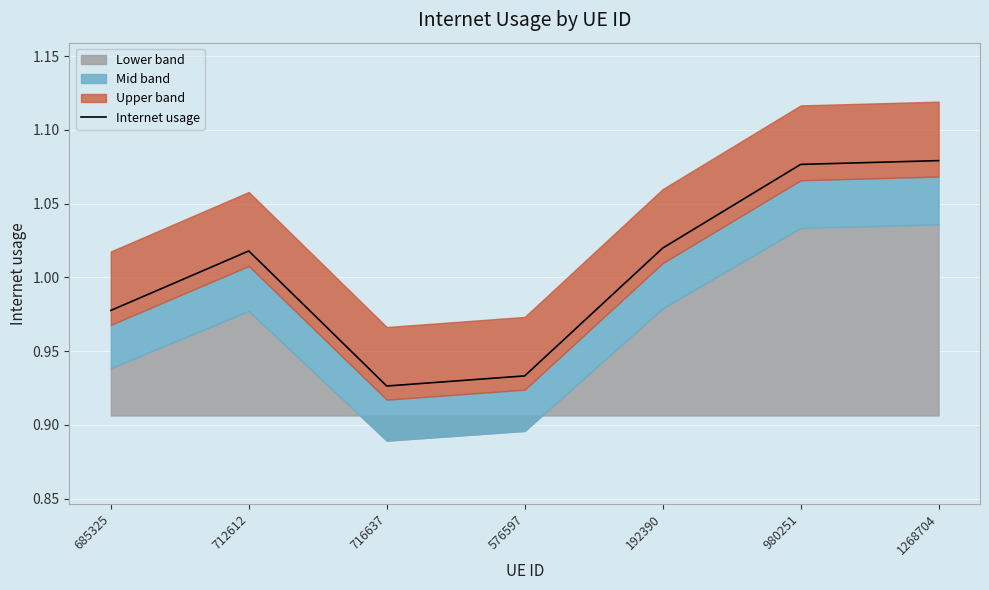

Reading right to left, extract all data points from this chart.

1.1	1.1	1.0	0.9	0.9	1.0	1.0